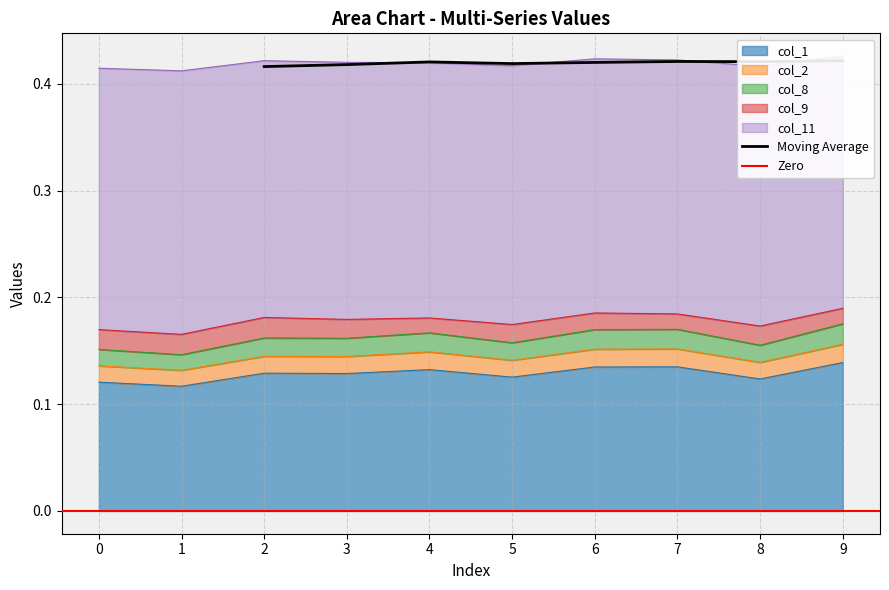

What is the value of the col_8 point at the 4th from the left?

0.2